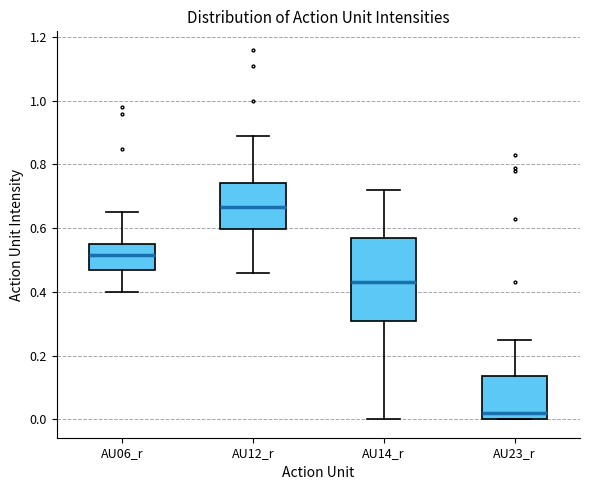

Reading left to right, read every box against the y-axis: the position of its median line, the range the box covers, and the ends of its whiskers. The values are not printed on the chart, so give them approximately, as read against the axis.

AU06_r: median 0.52, box 0.48 to 0.56, whiskers 0.40 to 0.66
AU12_r: median 0.66, box 0.60 to 0.74, whiskers 0.46 to 0.90
AU14_r: median 0.44, box 0.32 to 0.58, whiskers 0.00 to 0.72
AU23_r: median 0.02, box 0.00 to 0.14, whiskers 0.00 to 0.26